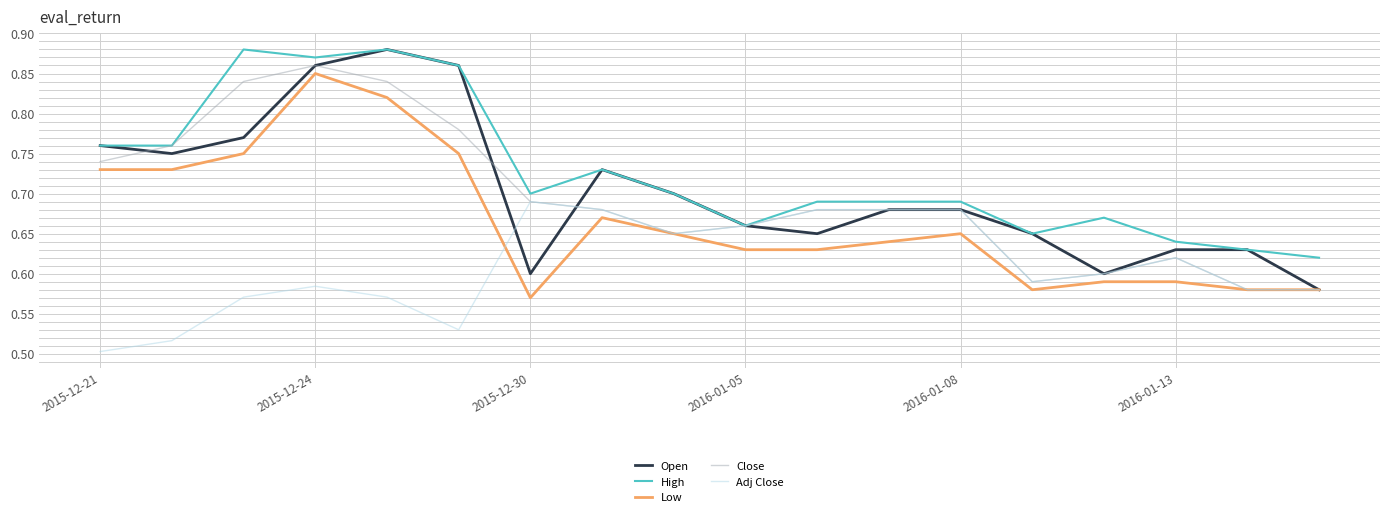

Does the chart display data point markers on the line(s)?

No